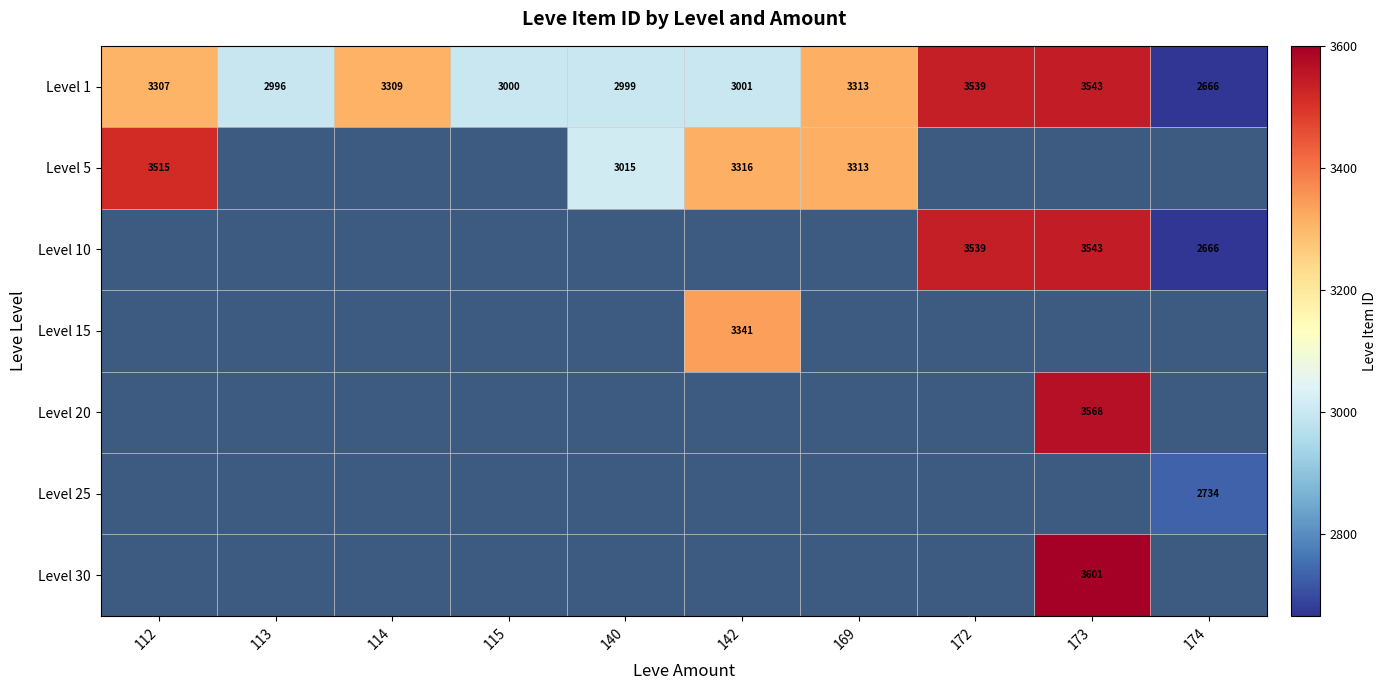

Where is Level 1 nearest to the value 3104?

142